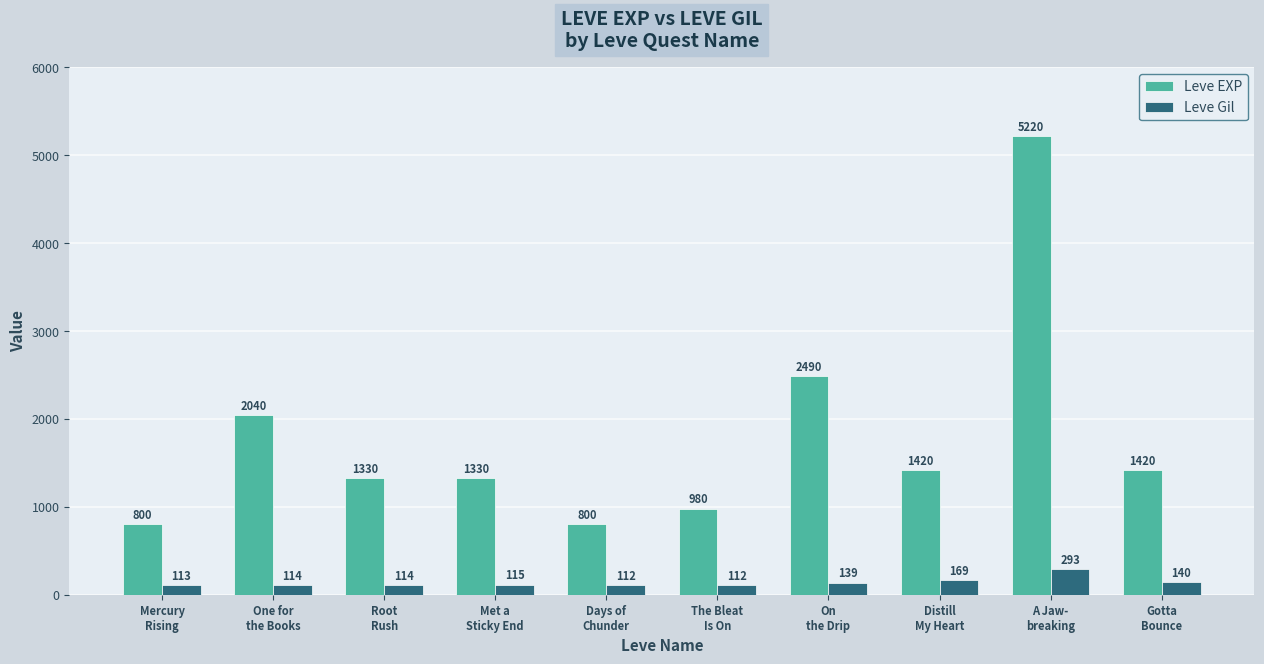

What is the label of the 8th bar from the left?

Distill
My Heart